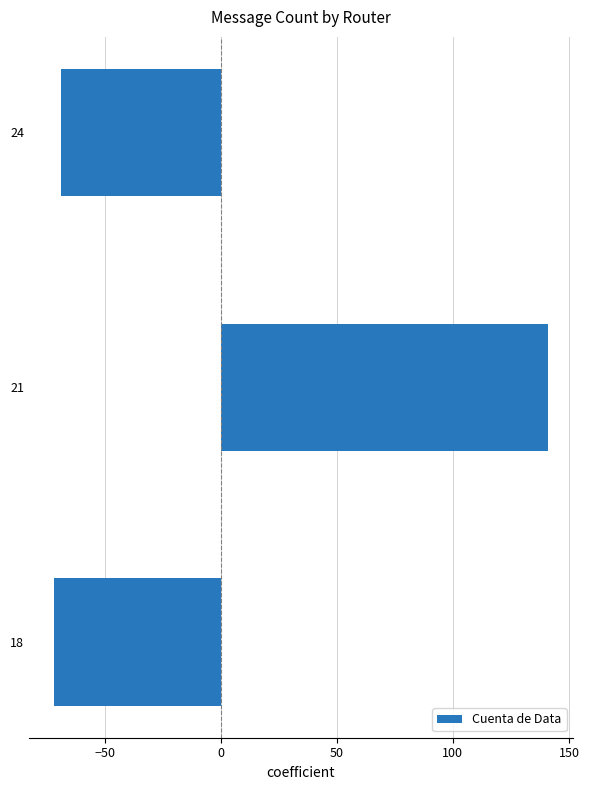

Which label corresponds to the smallest value in the chart?

18